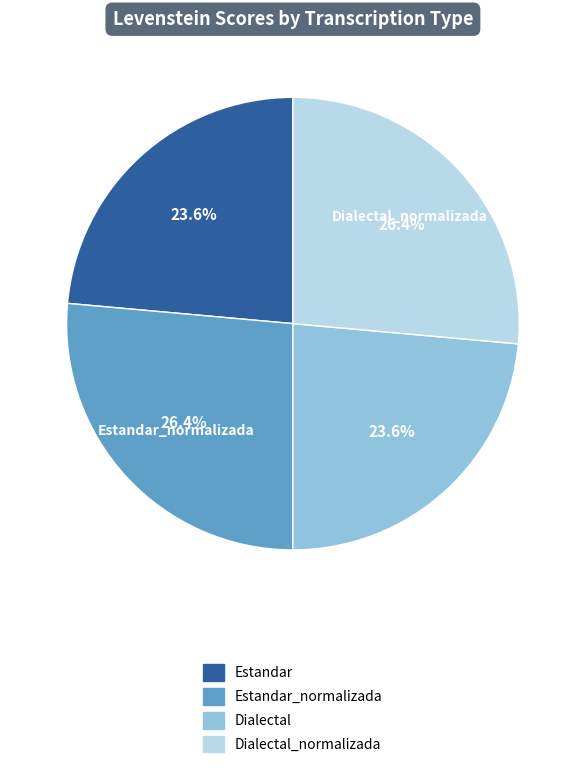

Is there a majority slice in this chart?

No